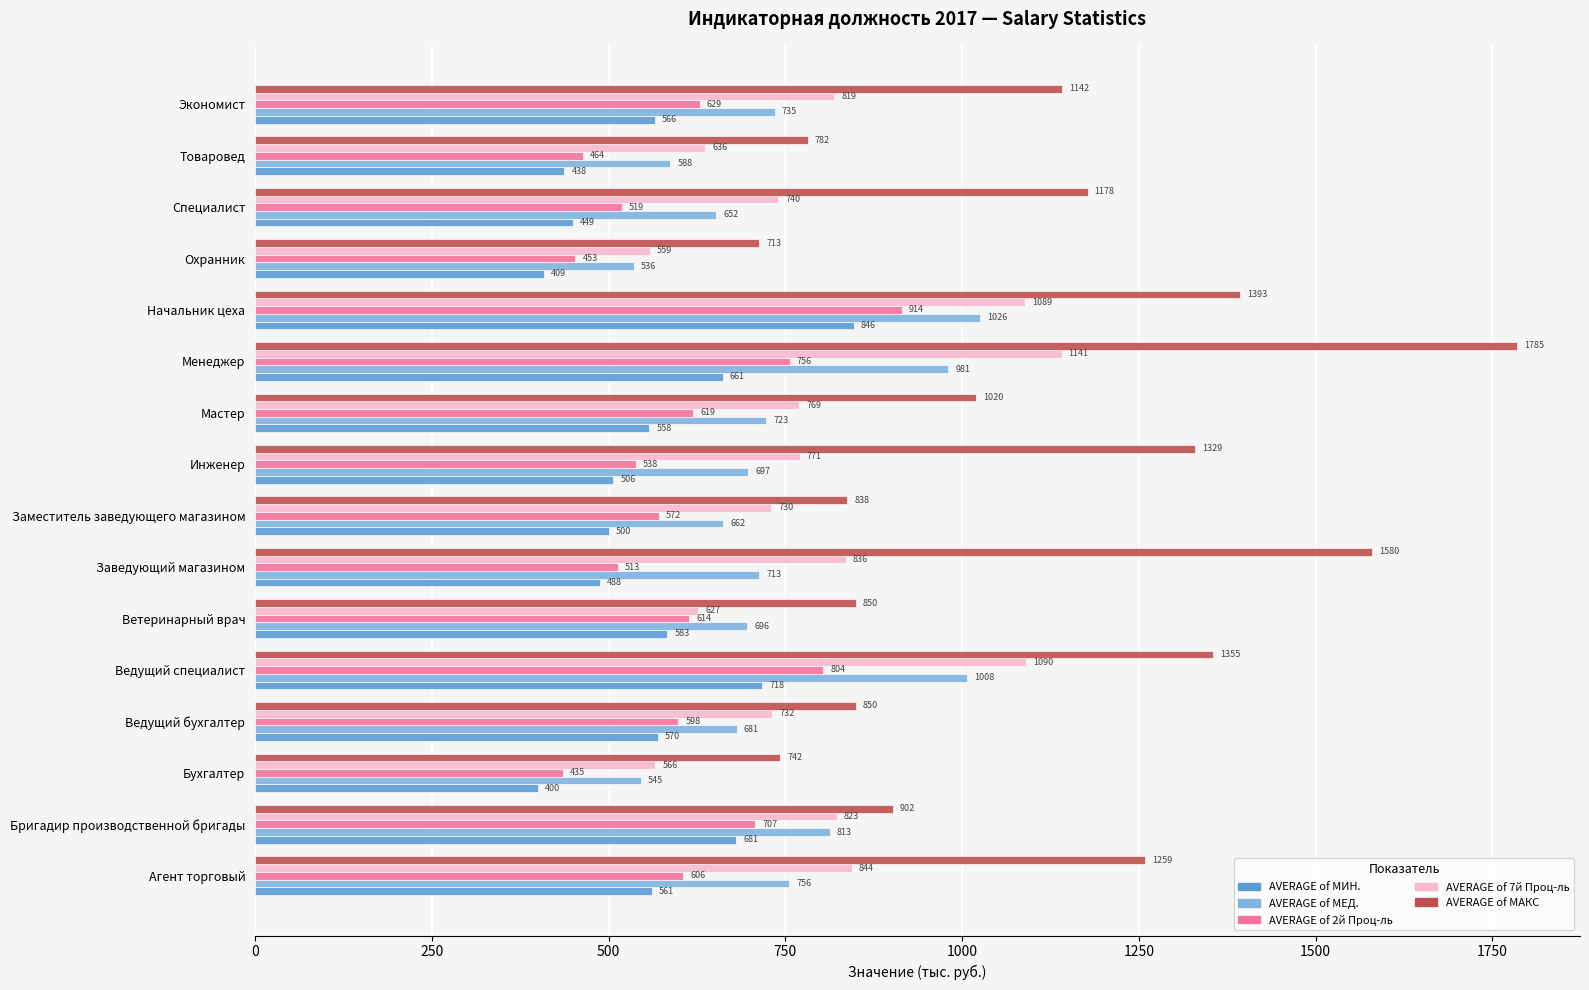

At how many categories does at least one series exceed 719?

15